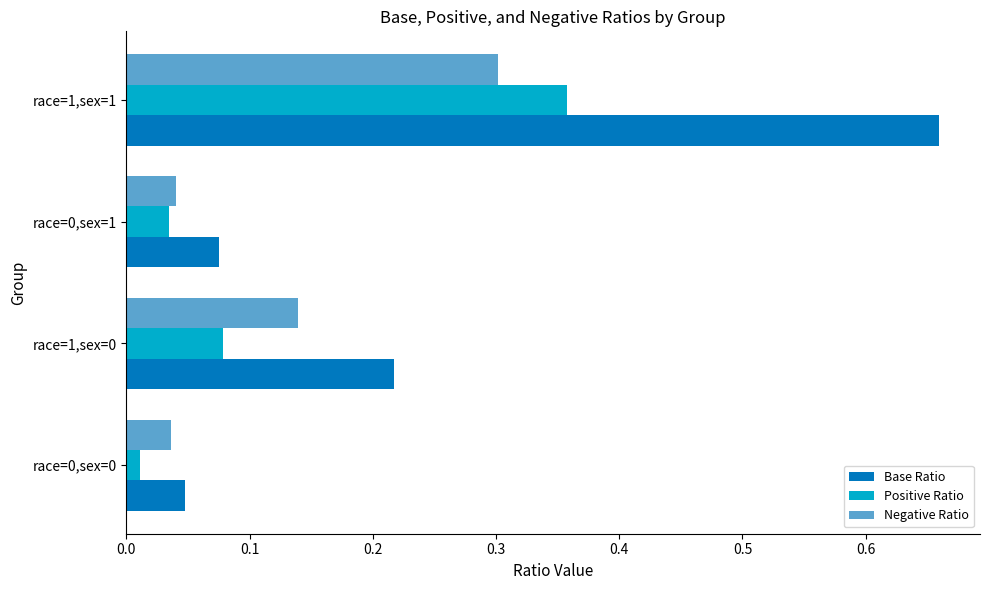

Which series has the widest spread of values?

Base Ratio